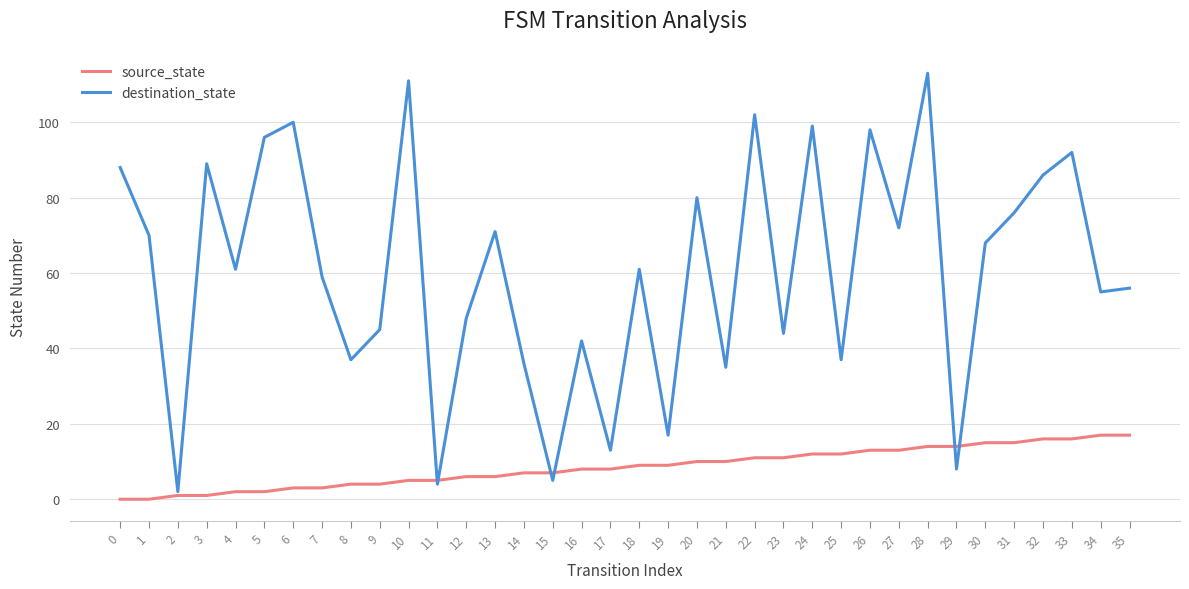

Between 21 and 34, which series saw the biggest shift?

destination_state